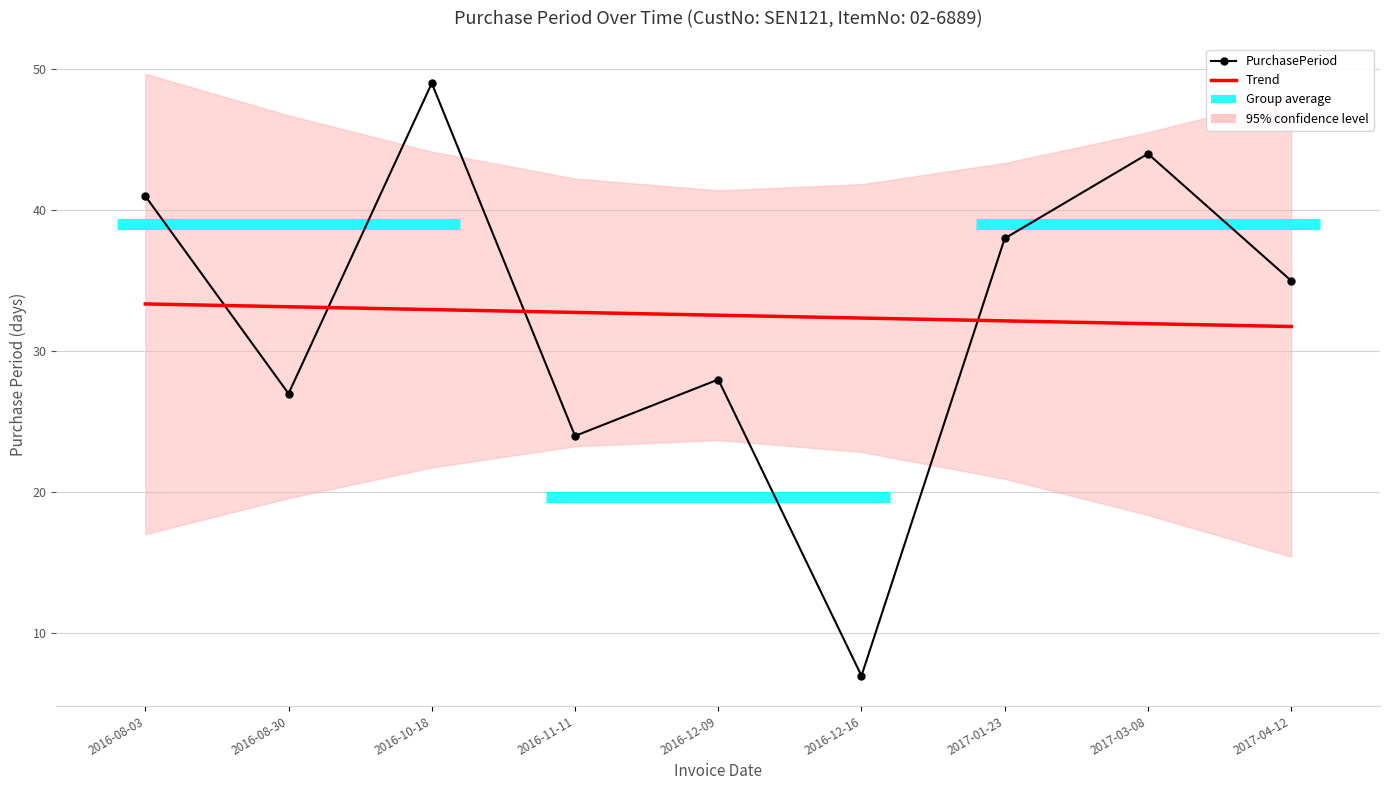

Which series has the largest range (max minus min)?

PurchasePeriod